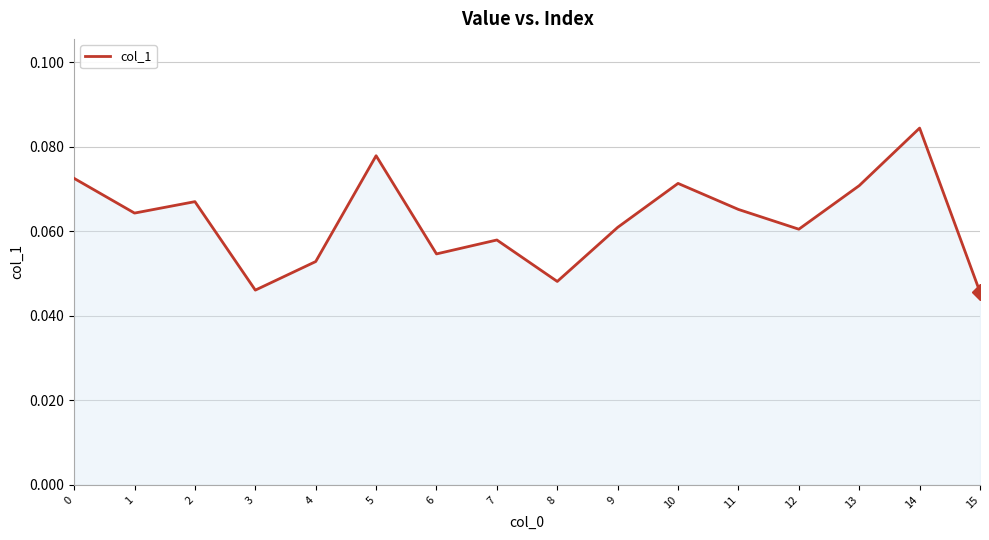

Which category has the highest value across all series?

14